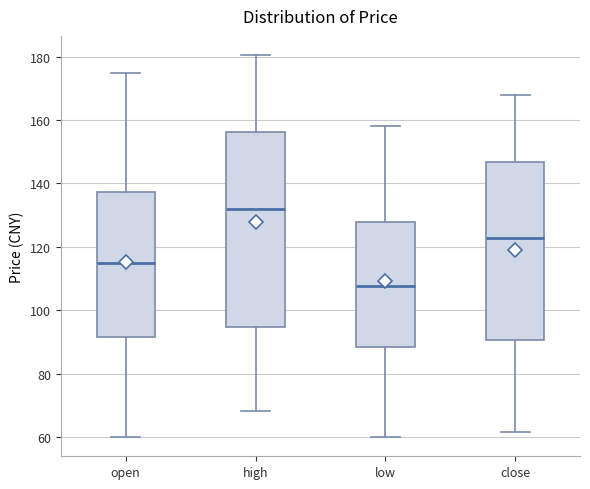

Reading left to right, read every box against the y-axis: the position of its median line, the range the box covers, and the ends of its whiskers. The values are not printed on the chart, so give them approximately, as read against the axis.

open: median 116, box 92 to 138, whiskers 60 to 174
high: median 132, box 94 to 156, whiskers 68 to 180
low: median 108, box 88 to 128, whiskers 60 to 158
close: median 122, box 90 to 146, whiskers 62 to 168